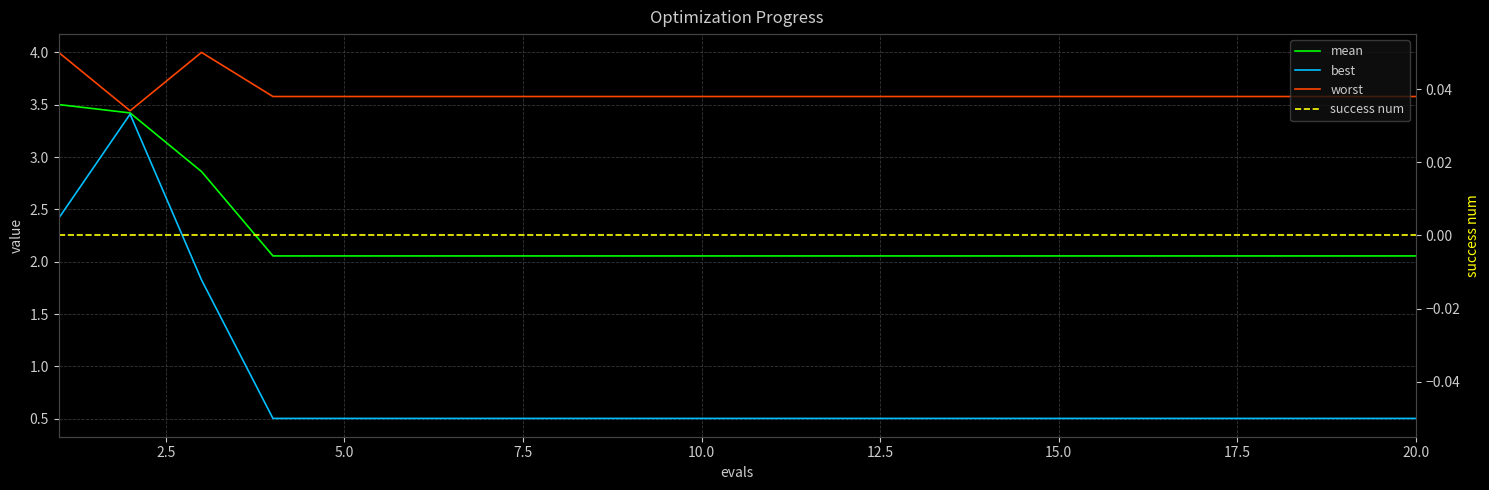

Is it true that worst equals 1.3 at 17?

False